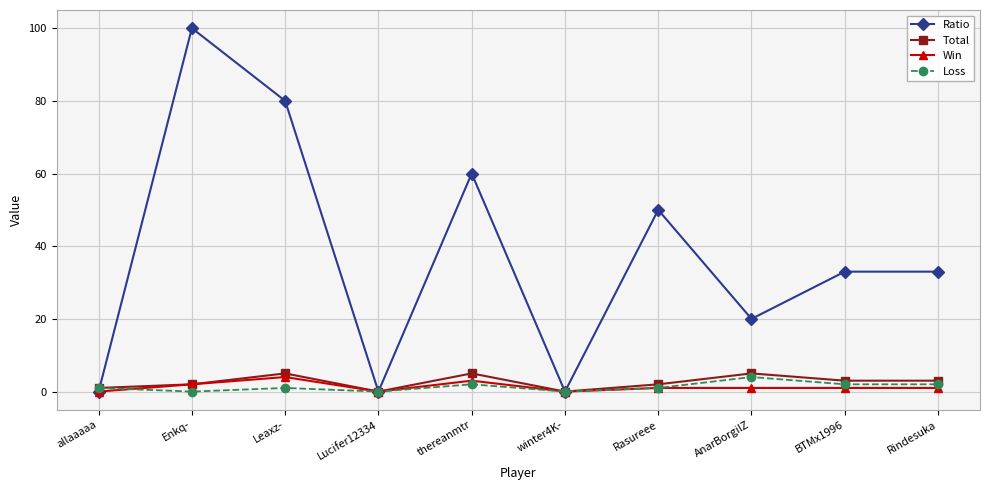

What is the value of the Total point at the 5th from the left?

5